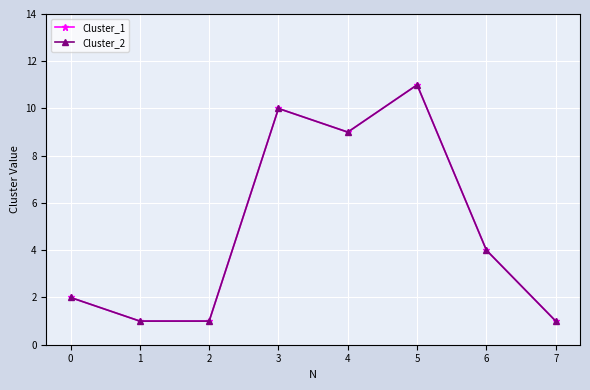

Which has a higher value, 7 or 1?

7